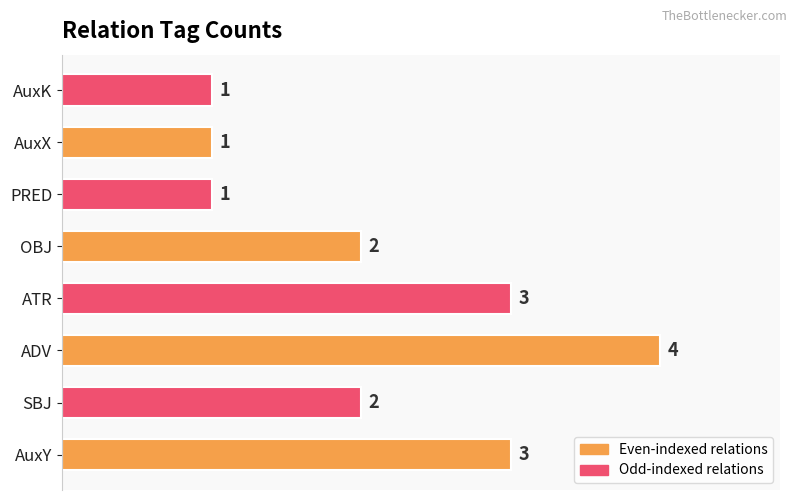

Between ADV and OBJ, which is larger?

ADV